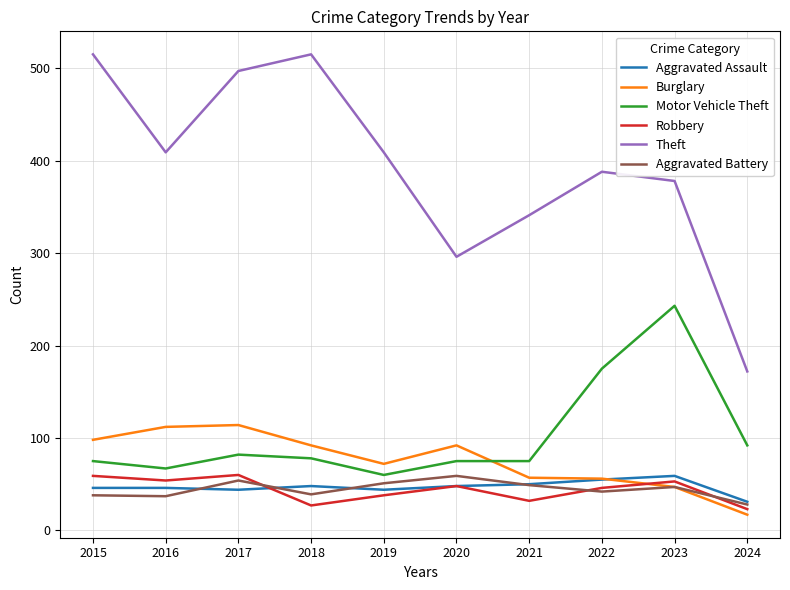

Which series has the widest spread of values?

Theft